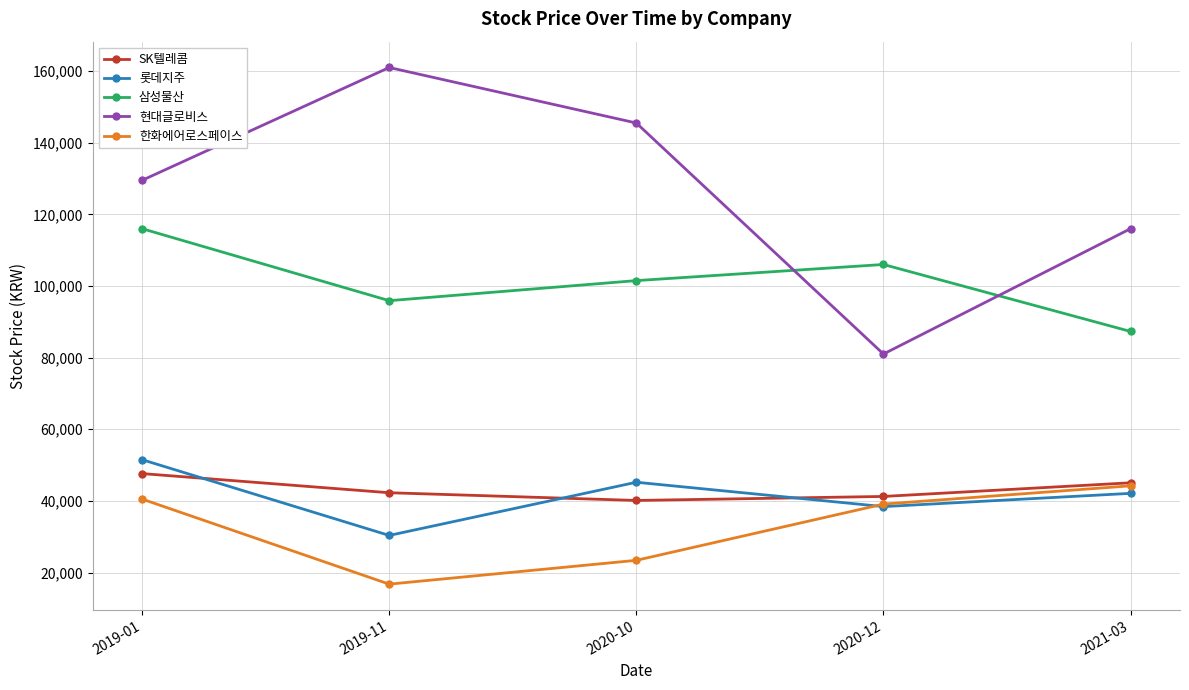

What is the sum of the 롯데지주 values at 2020-12 and 2019-11?

68750